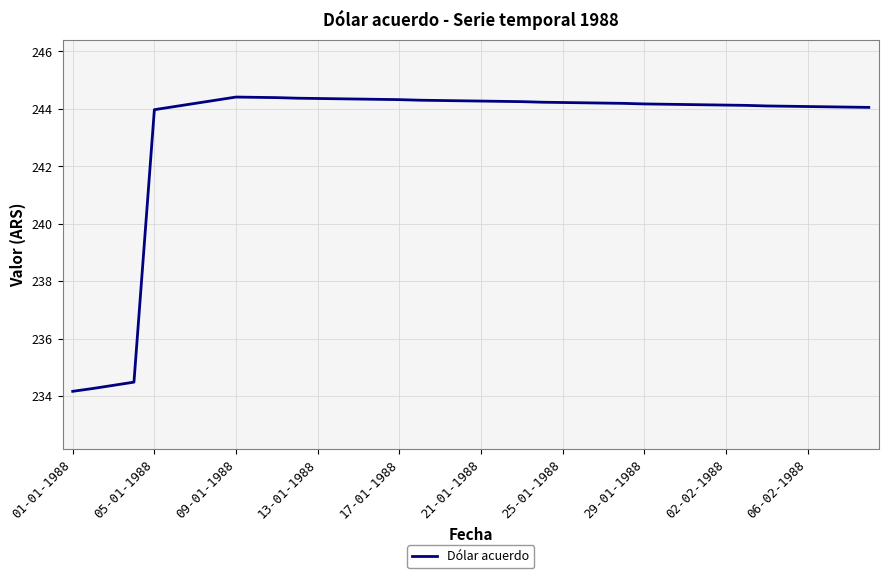

What is the greatest value displayed?

244.4